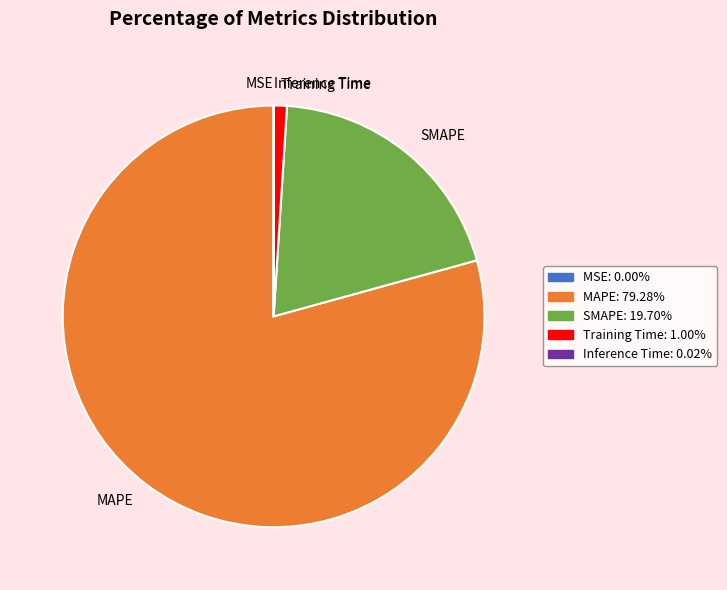

Does Training Time account for over 50% of the chart?

No